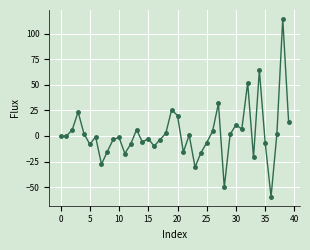

What is the value of the 12th point from the left?

-17.2